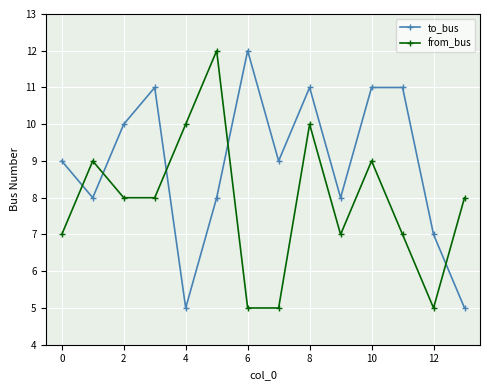

Which series has the largest total across all categories?

to_bus